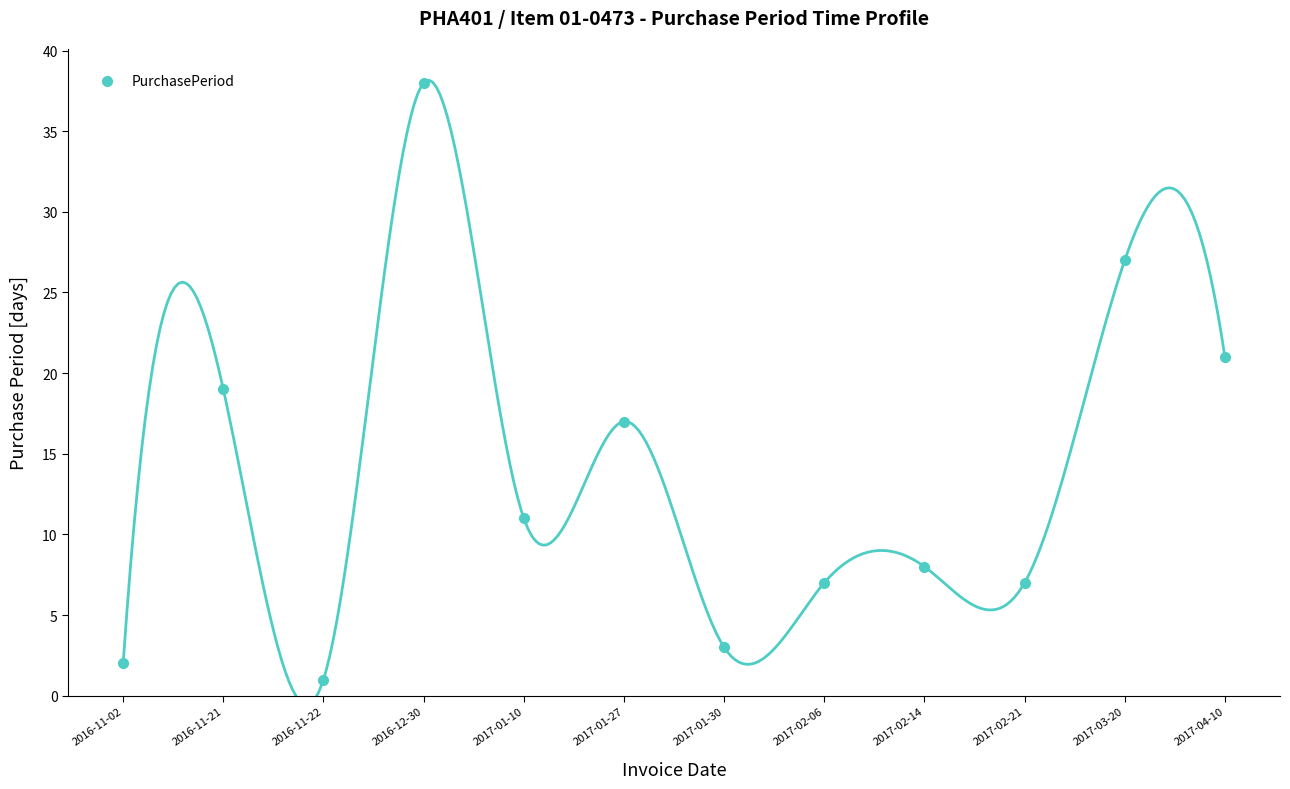

How many values exceed 11?

5